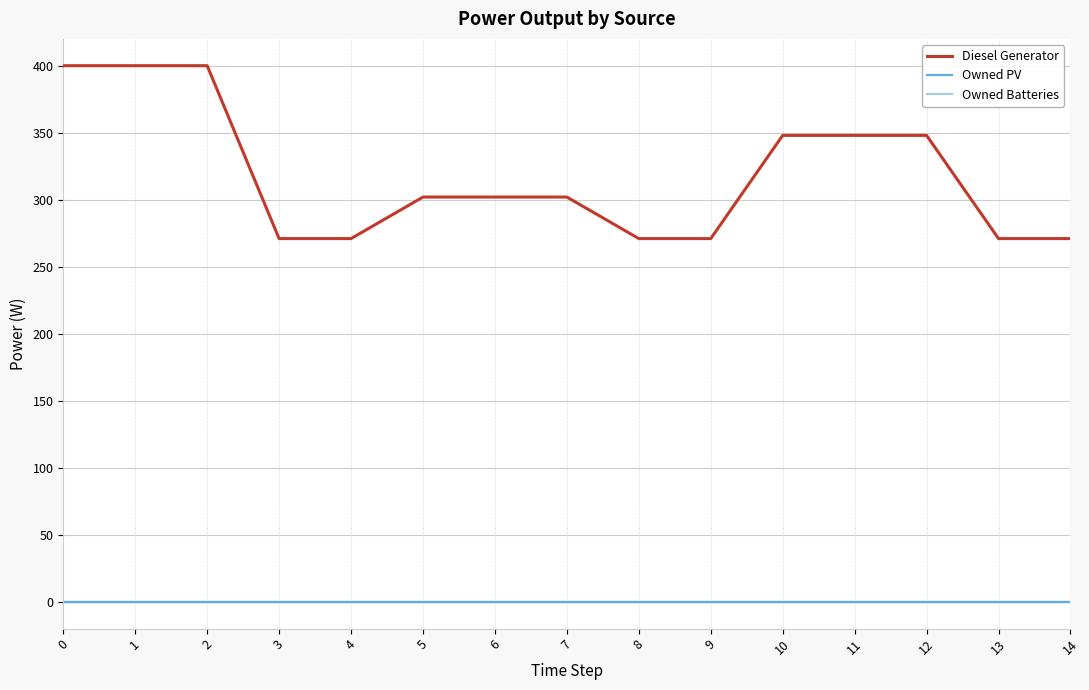

Does the chart have visible grid lines?

Yes